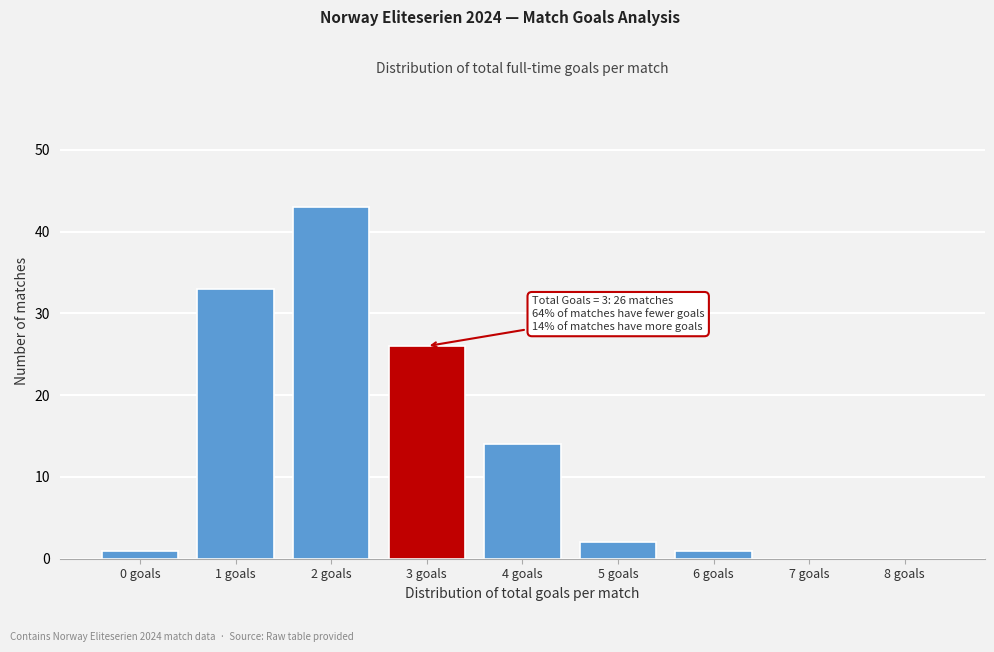

Reading right to left, transcribe all the data shown in this chart.

8 goals=0	7 goals=0	6 goals=1	5 goals=2	4 goals=14	3 goals=26	2 goals=43	1 goals=33	0 goals=1